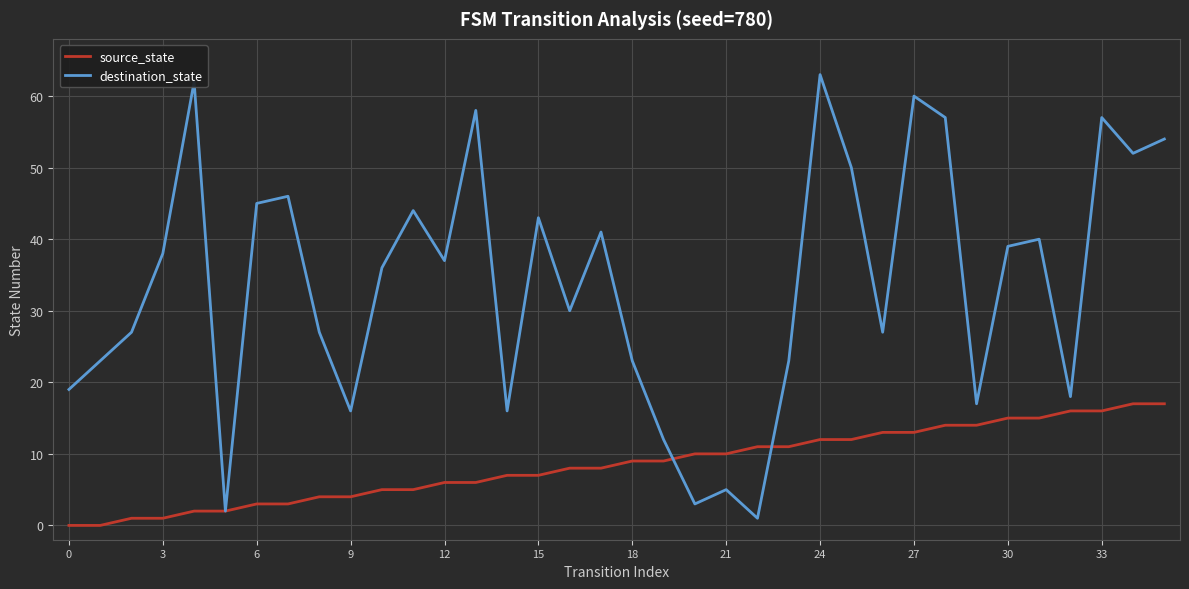

At how many categories does at least one series exceed 21?

26